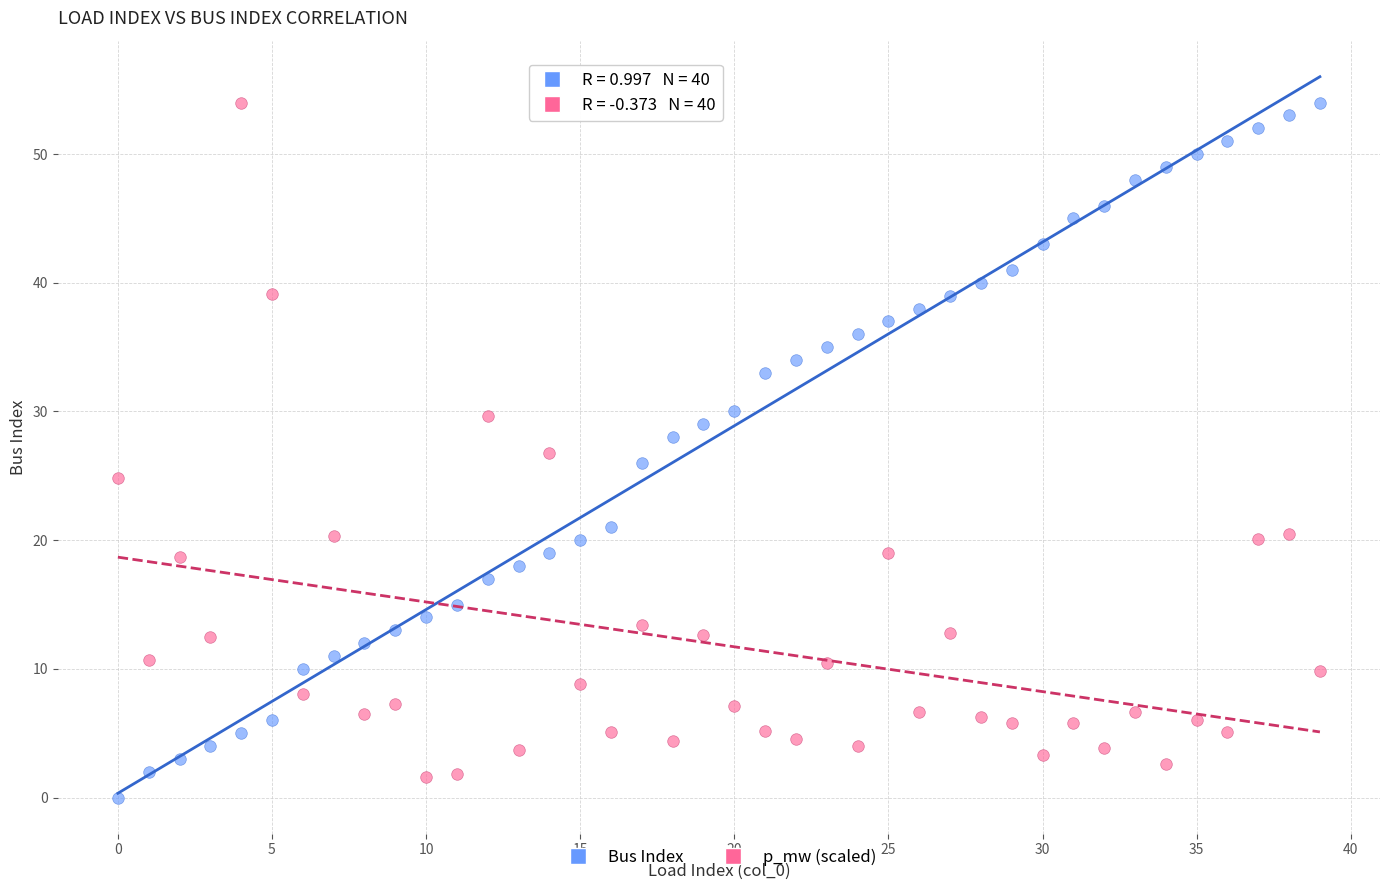

Across all data points, what is the range of Y values (max minus min)?

54.0